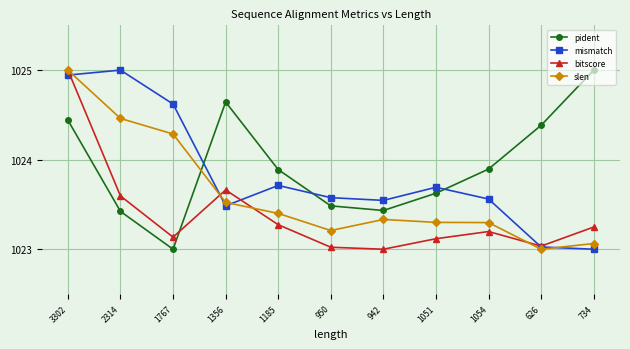

What is the spread (max minus min) of values at 626?

1.4